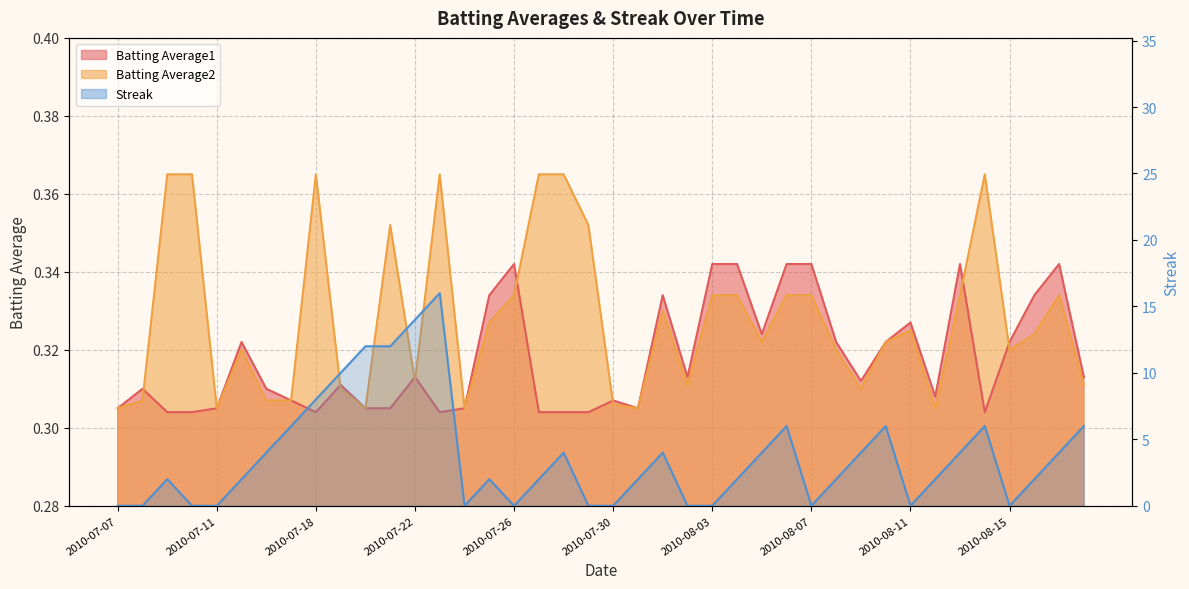

Rank the series by their maximum value, from lowest to highest.

Batting Average1, Batting Average2, Streak